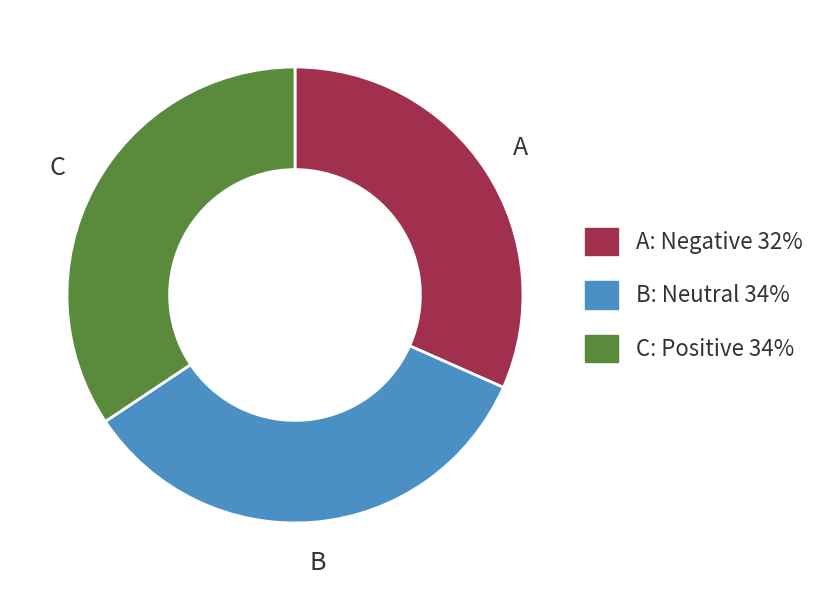

Count the number of slices in the pie.

3